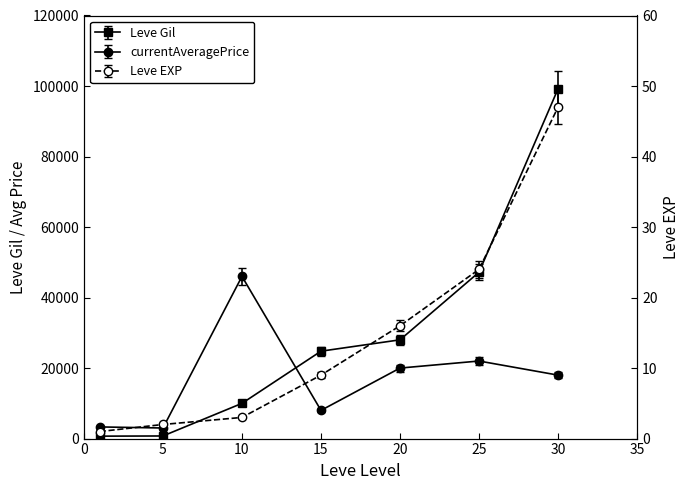

Is the value of currentAveragePrice at 5 greater than the value of Leve Gil at 15?

No